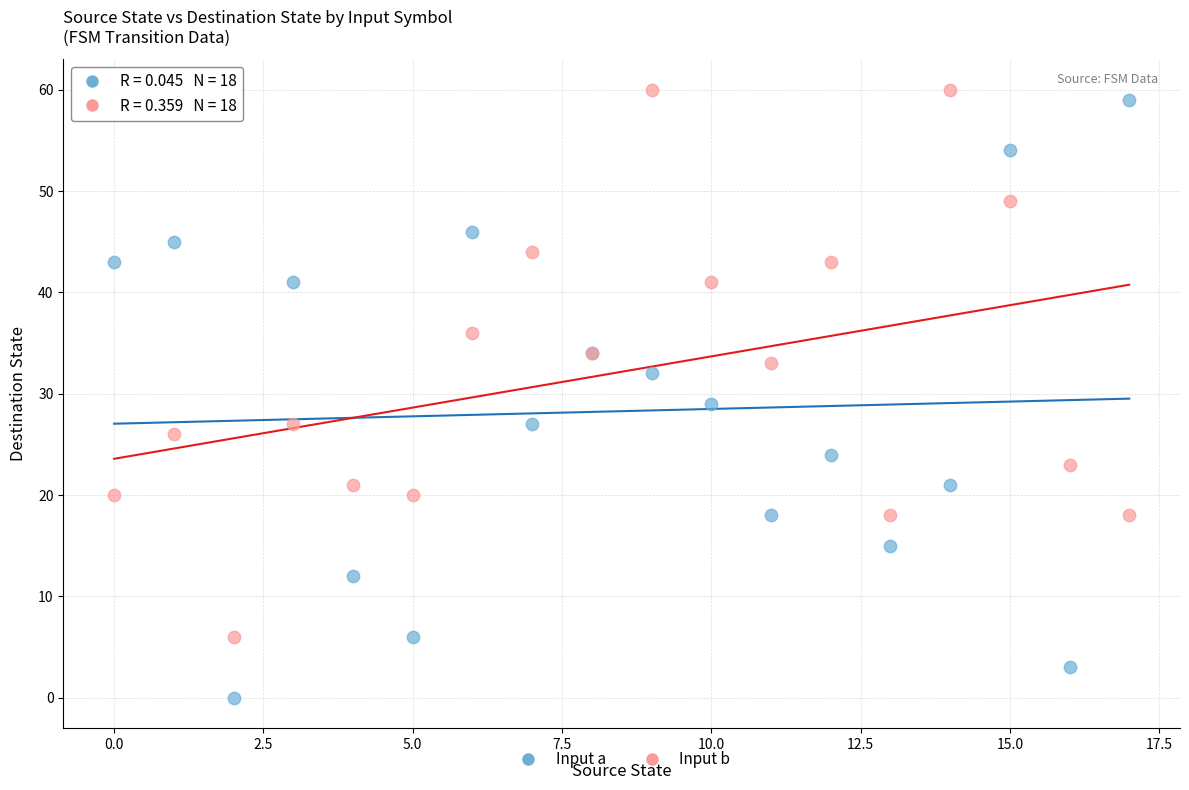

Across all series, what Y value is closest to 30?

29